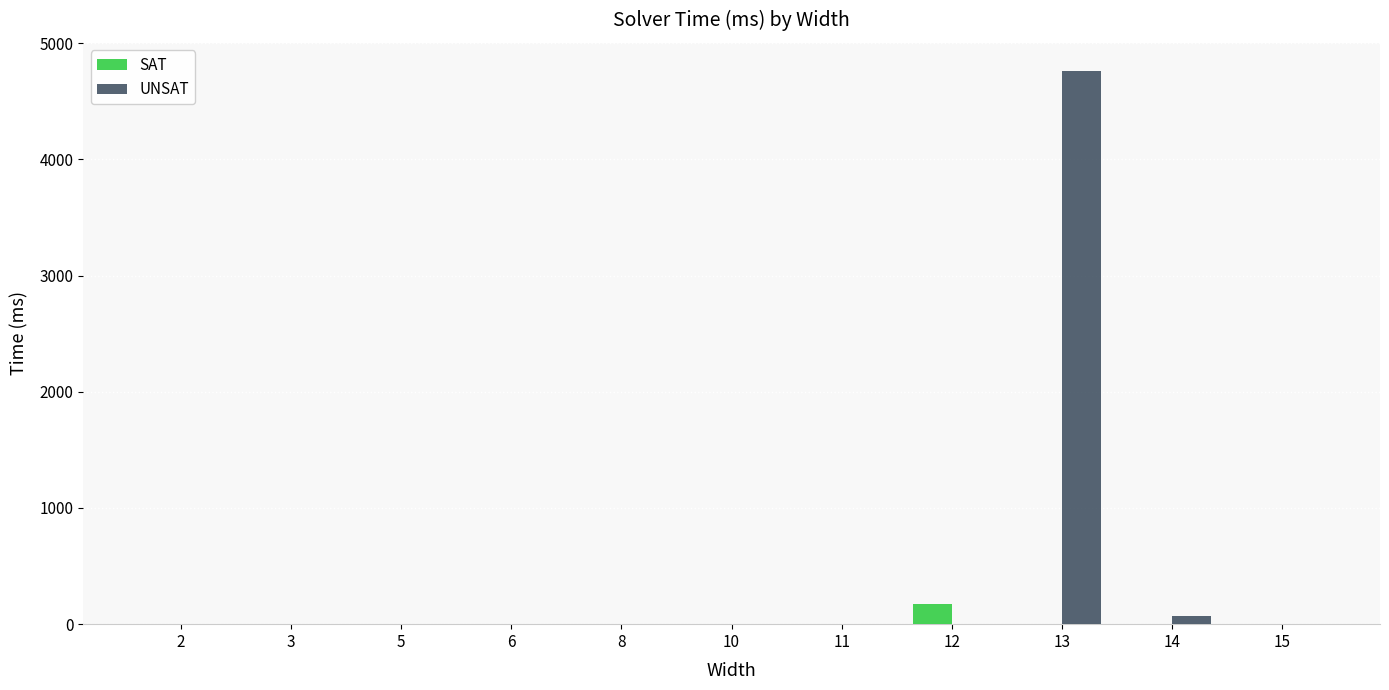

Is it true that UNSAT equals 2443 at 8?

False